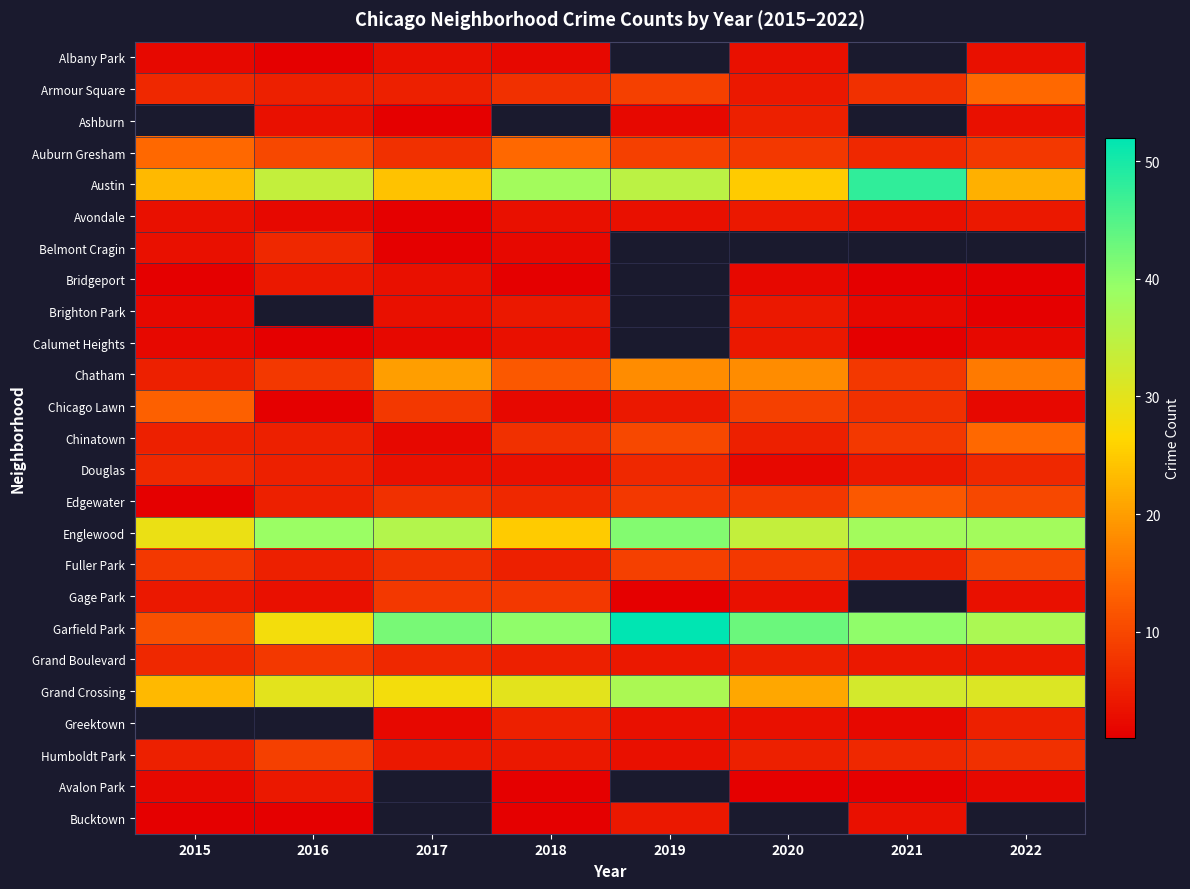

Which series has the largest total across all categories?

Garfield Park